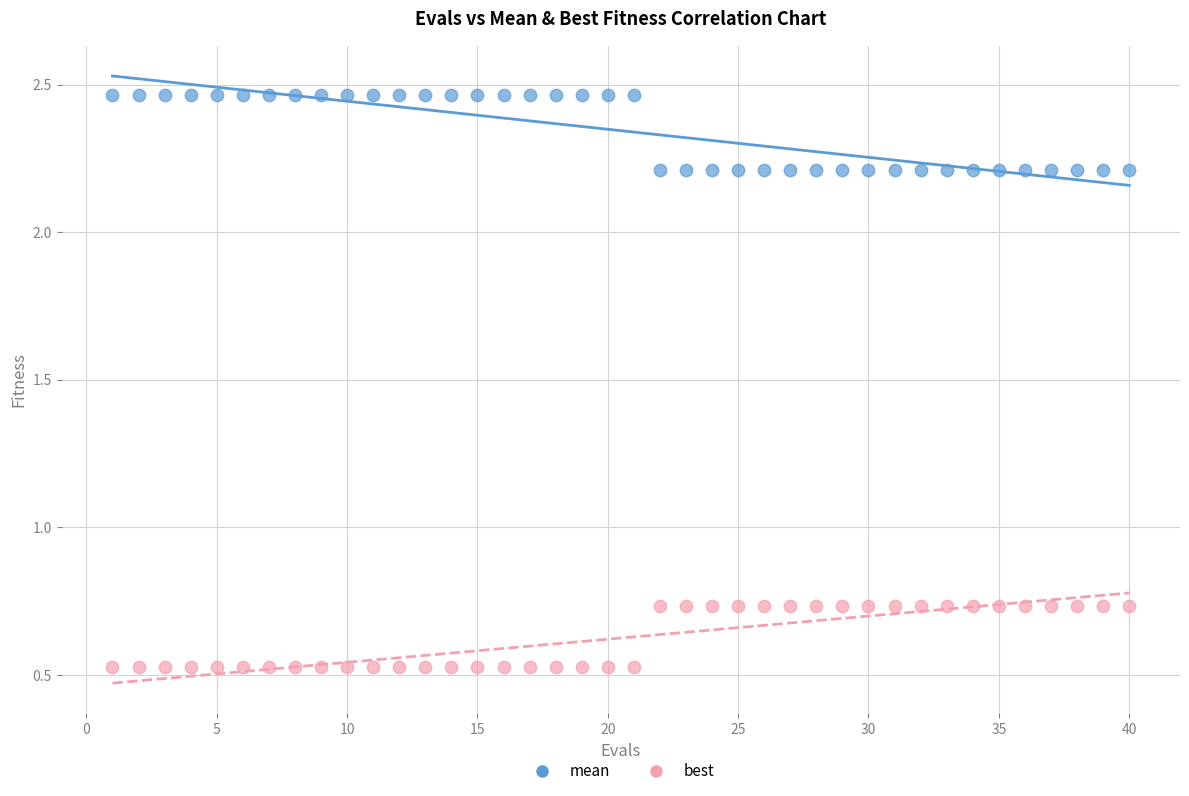

Which series has the largest Y range (max minus min)?

mean